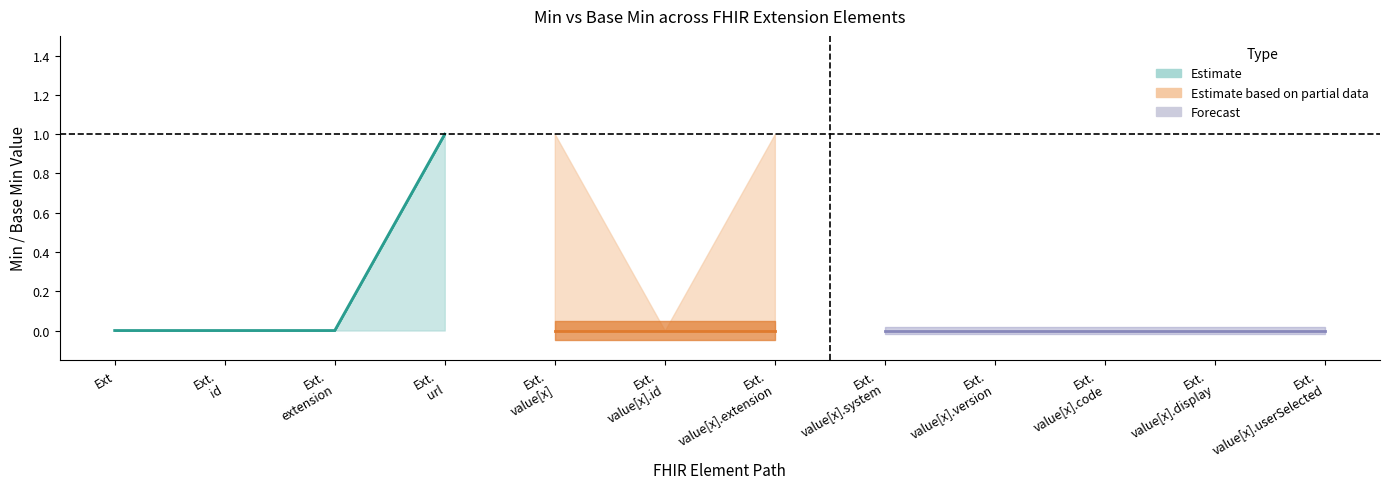

True or false: Min and Base Min cross at least once.

False